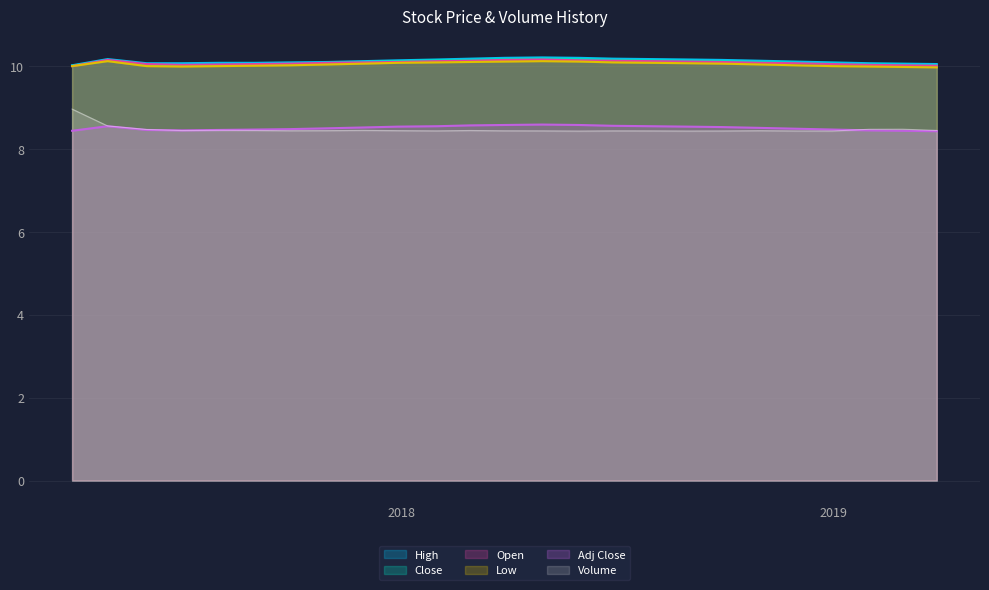

True or false: Close and Adj Close intersect in this chart.

False